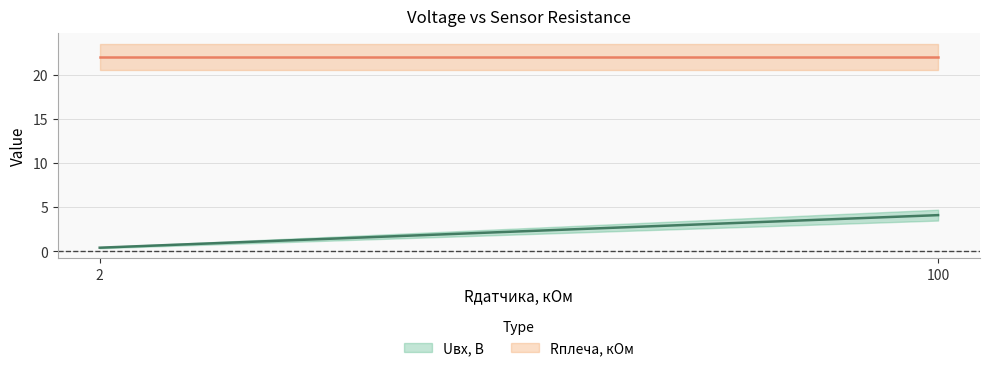

Where does the Uвх, В series first go above 4?

100